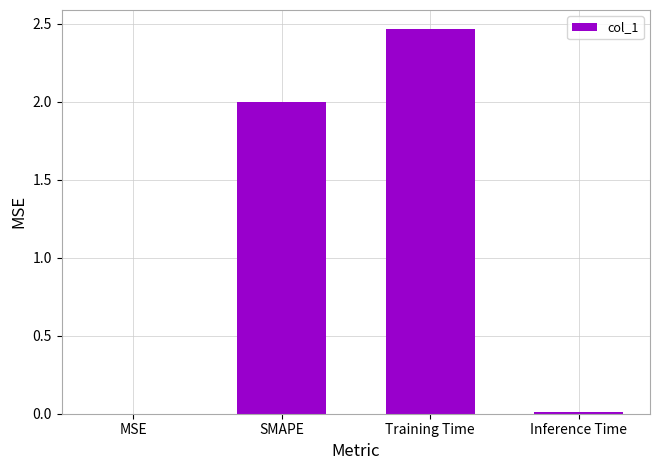

What is the sum of all values?

4.5